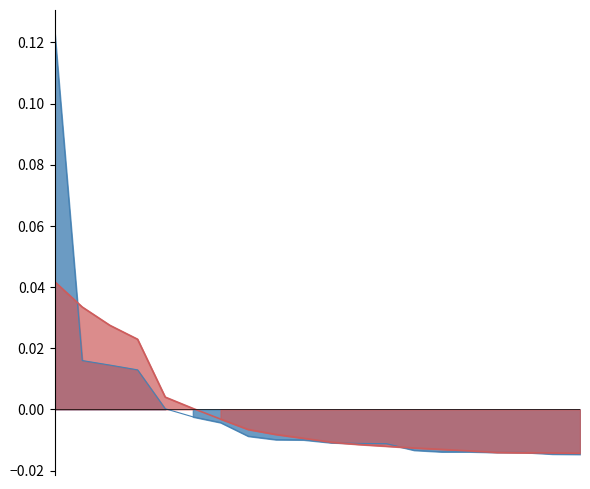

How many values are below zero?

15